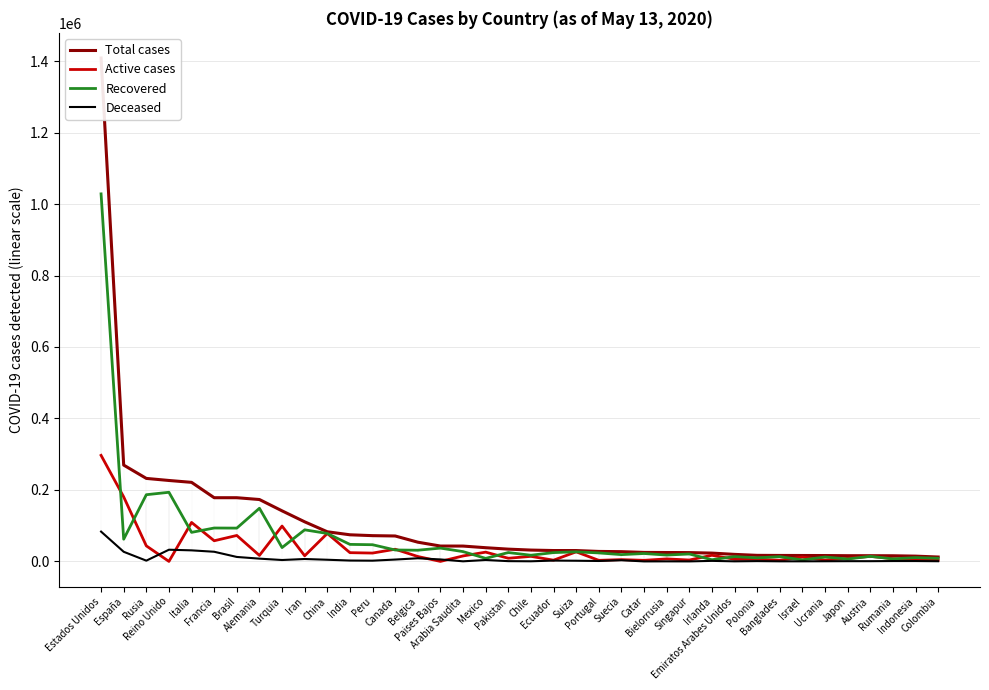

Between Turquia and Banglades, which is larger?

Turquia